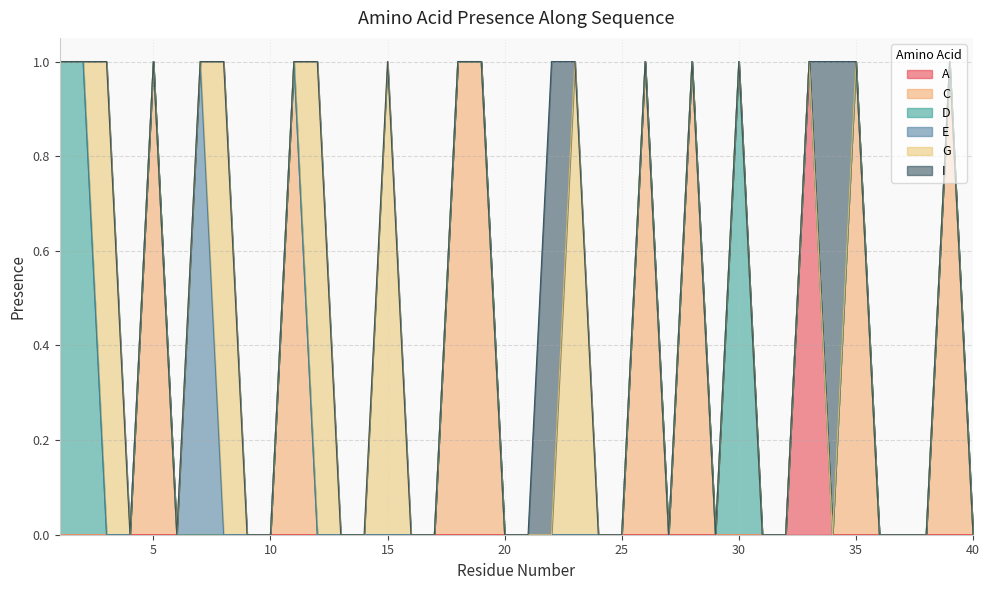

What is the sum of all E values?

1